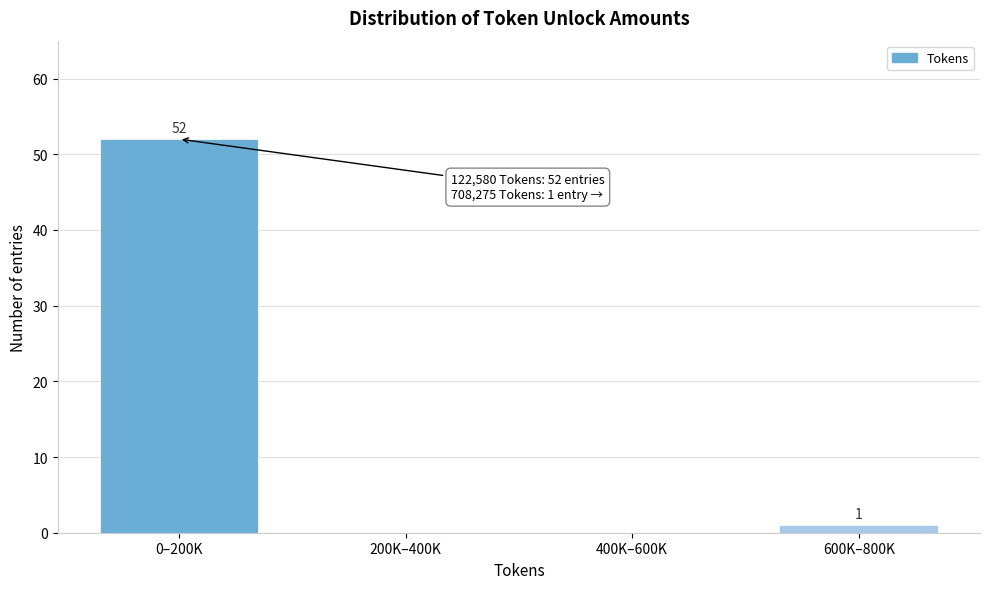

At which label does the data first exceed 1?

0–200K